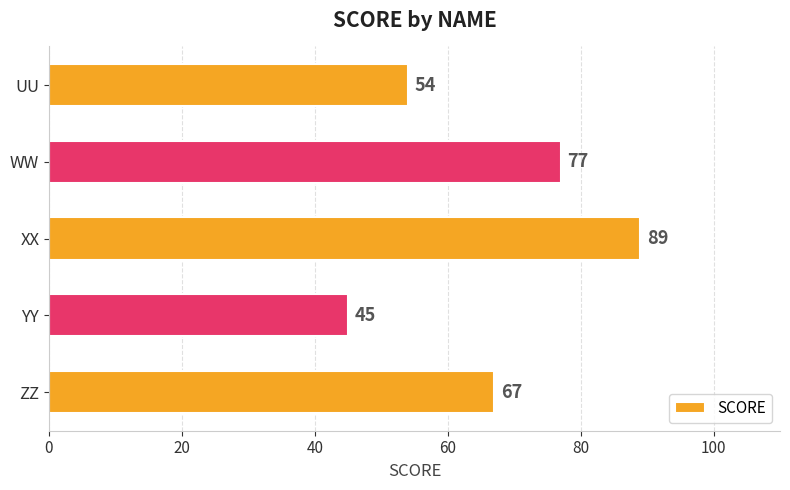

Which has a higher value, XX or UU?

XX